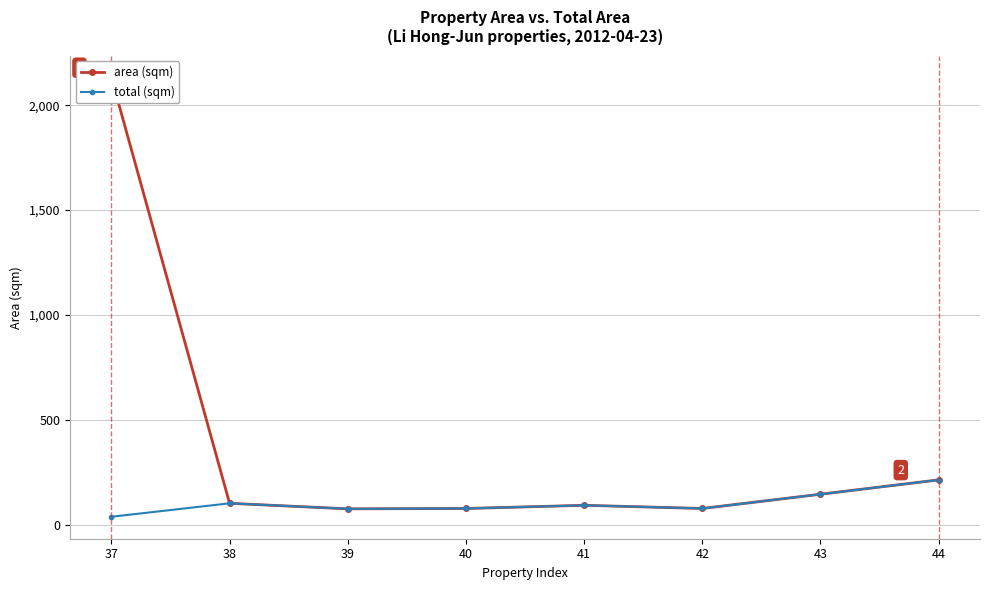

How many interior local valleys does the total (sqm) series have?

2